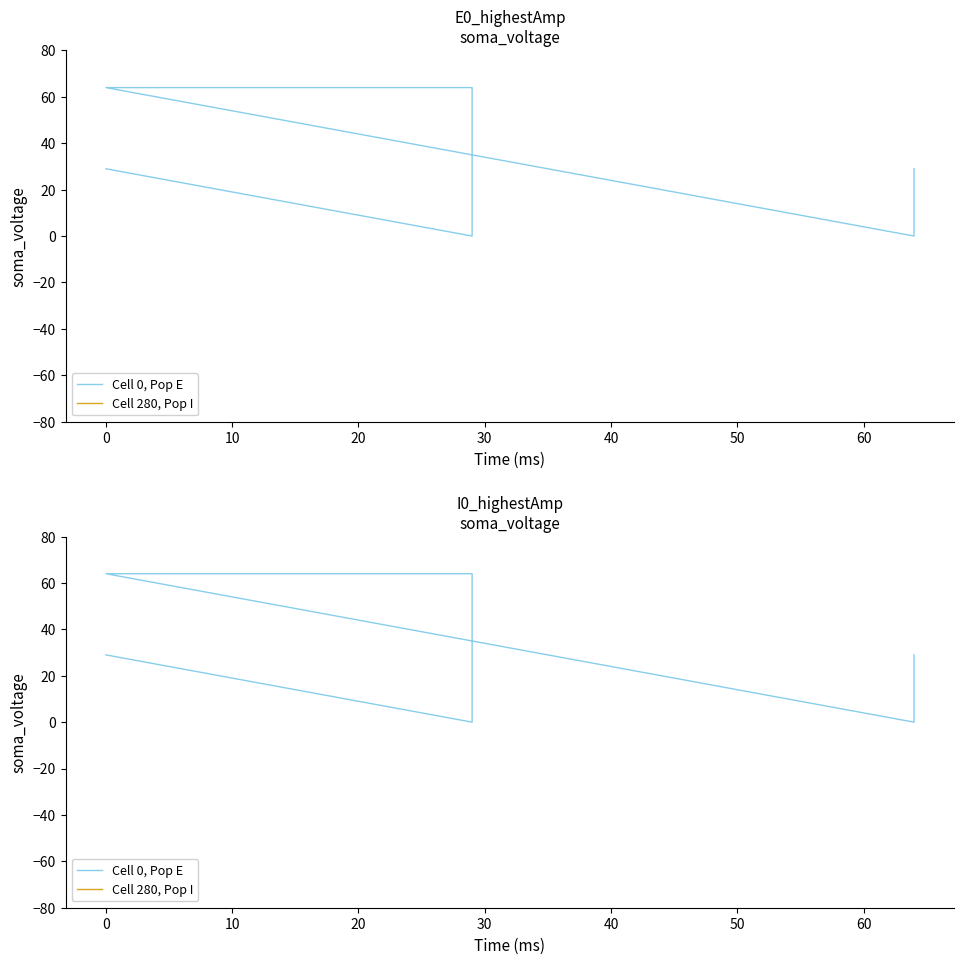

At which label is Cell 280, Pop I closest to 785?

20